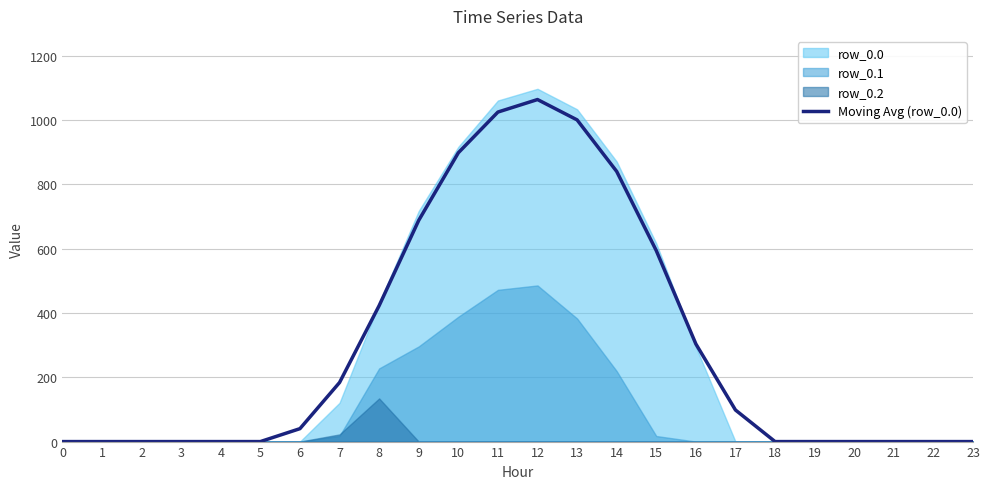

What is the highest value of the Moving Avg (row_0.0) series?

1063.3